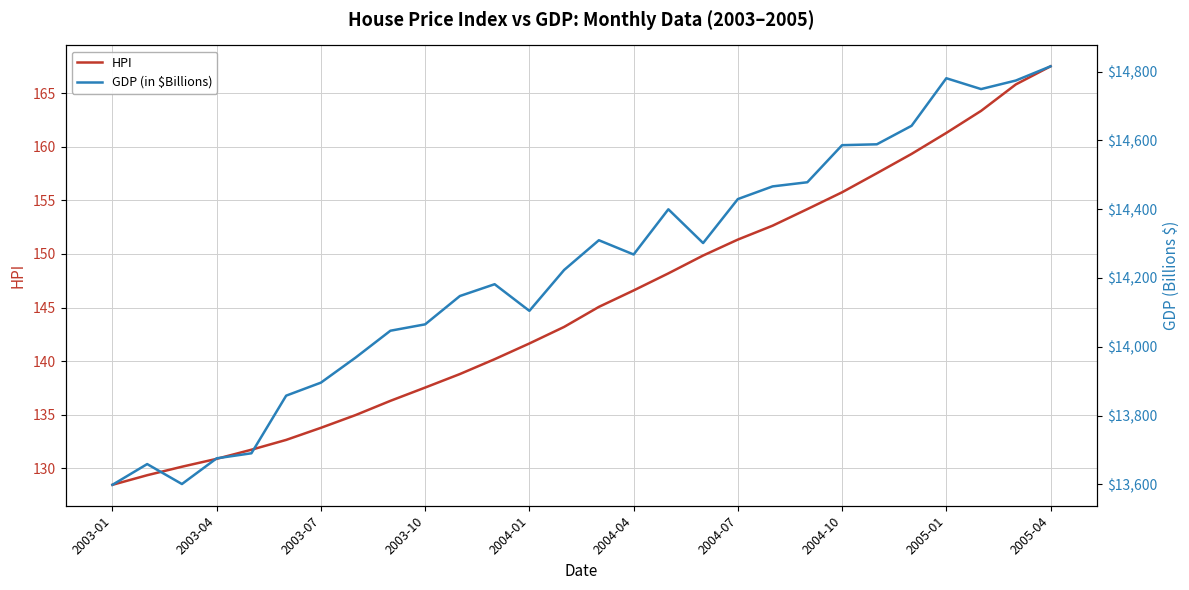

How many interior local valleys does the GDP (in $Billions) series have?

5